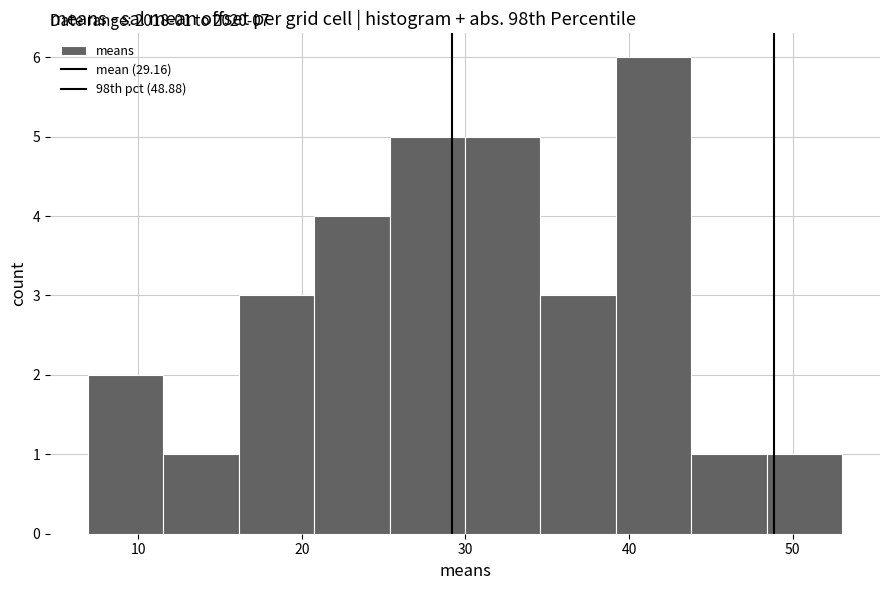

Over which range of the x-axis is the bar tallest?

39 to 44